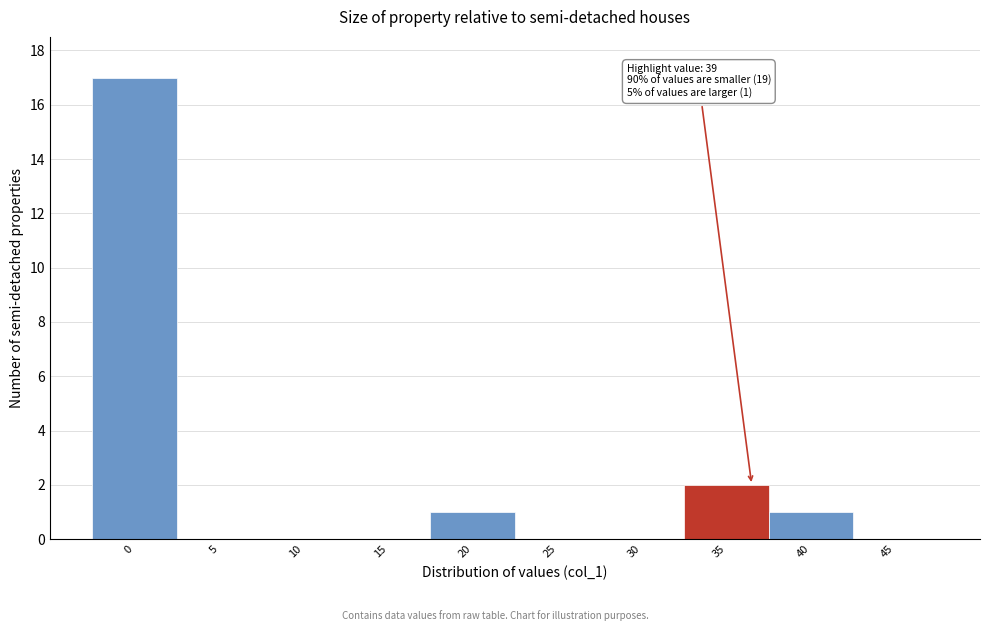

Reading right to left, transcribe all the data shown in this chart.

45=0	40=1	35=2	30=0	25=0	20=1	15=0	10=0	5=0	0=17